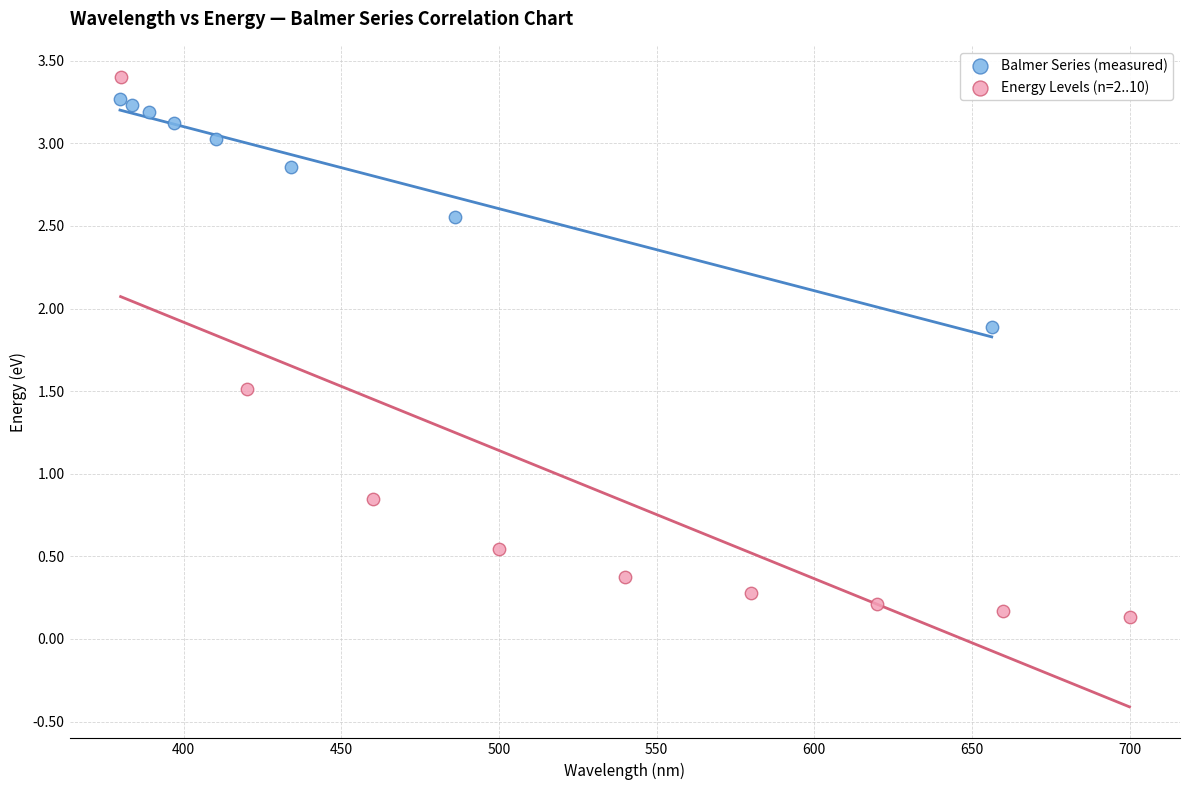

Which series contains the lowest Y value?

Energy Levels (n=2..10)